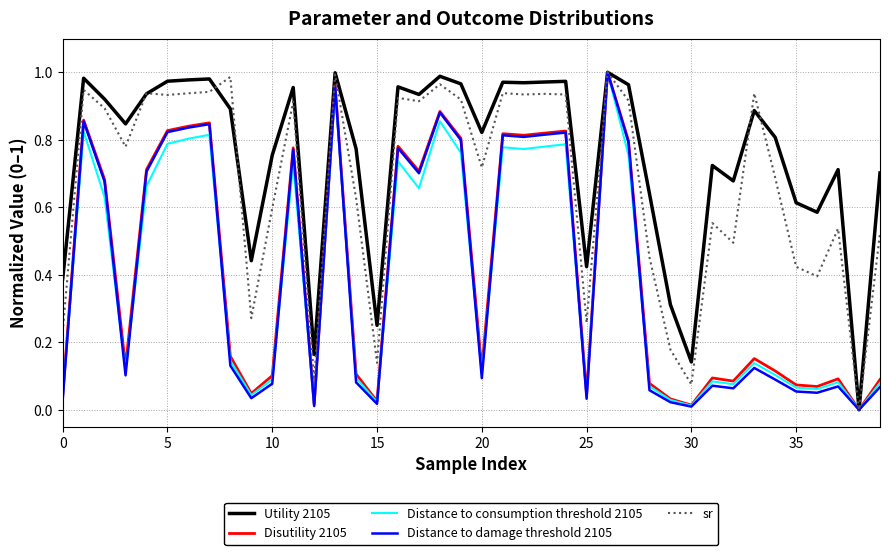

What are all the series names shown in the legend?

Utility 2105, Disutility 2105, Distance to consumption threshold 2105, Distance to damage threshold 2105, sr